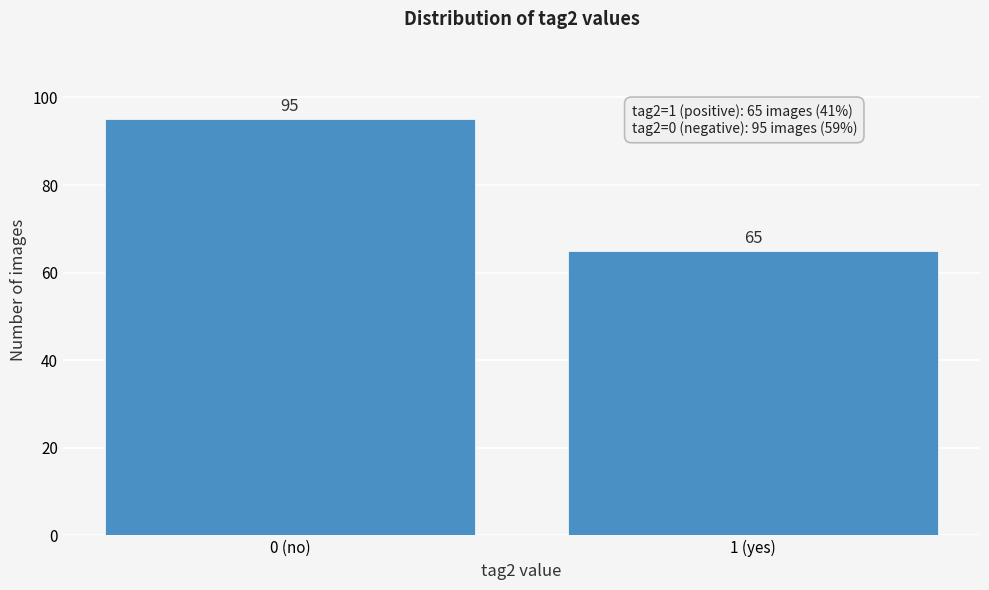

Reading left to right, transcribe all the data shown in this chart.

0 (no)=95	1 (yes)=65